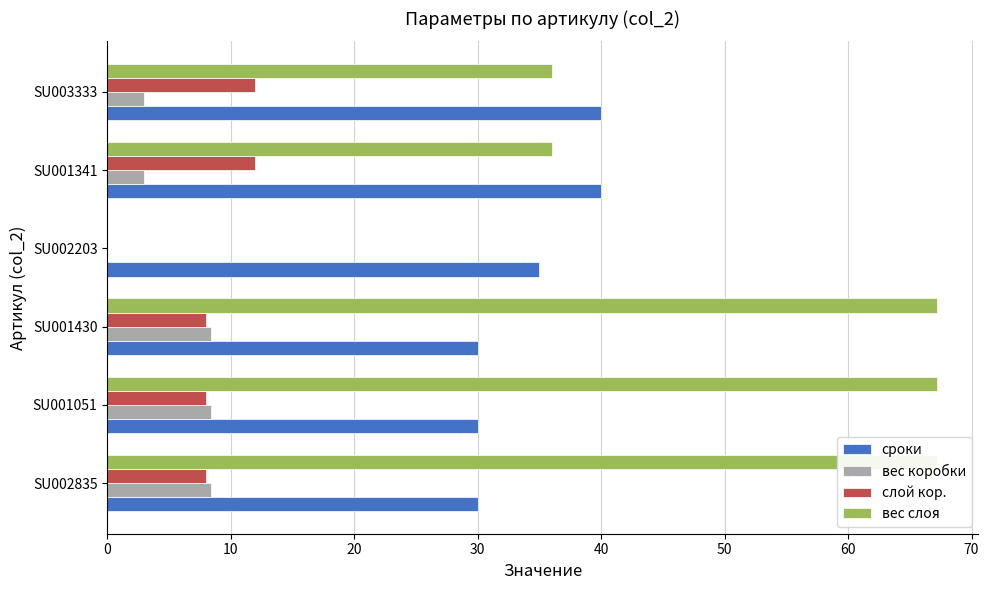

Reading right to left, what are all the values shown in this chart?

сроки: 50=40.0	40=40.0	30=35.0	20=30.0	10=30.0	0=30.0
вес коробки: 50=3.0	40=3.0	30=0.0	20=8.4	10=8.4	0=8.4
слой кор.: 50=12.0	40=12.0	30=0.0	20=8.0	10=8.0	0=8.0
вес слоя: 50=36.0	40=36.0	30=0.0	20=67.2	10=67.2	0=67.2